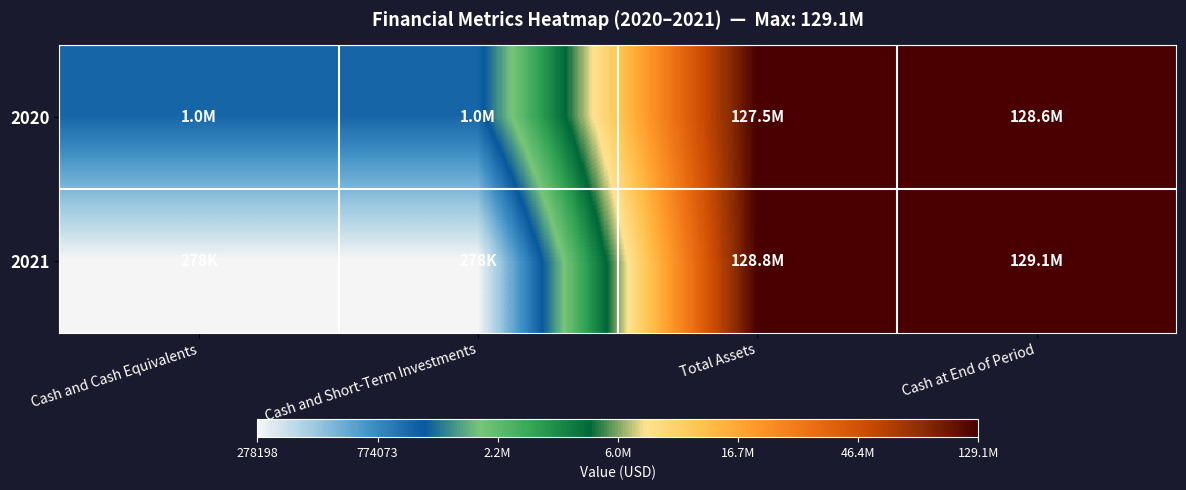

Which series has the widest spread of values?

2021